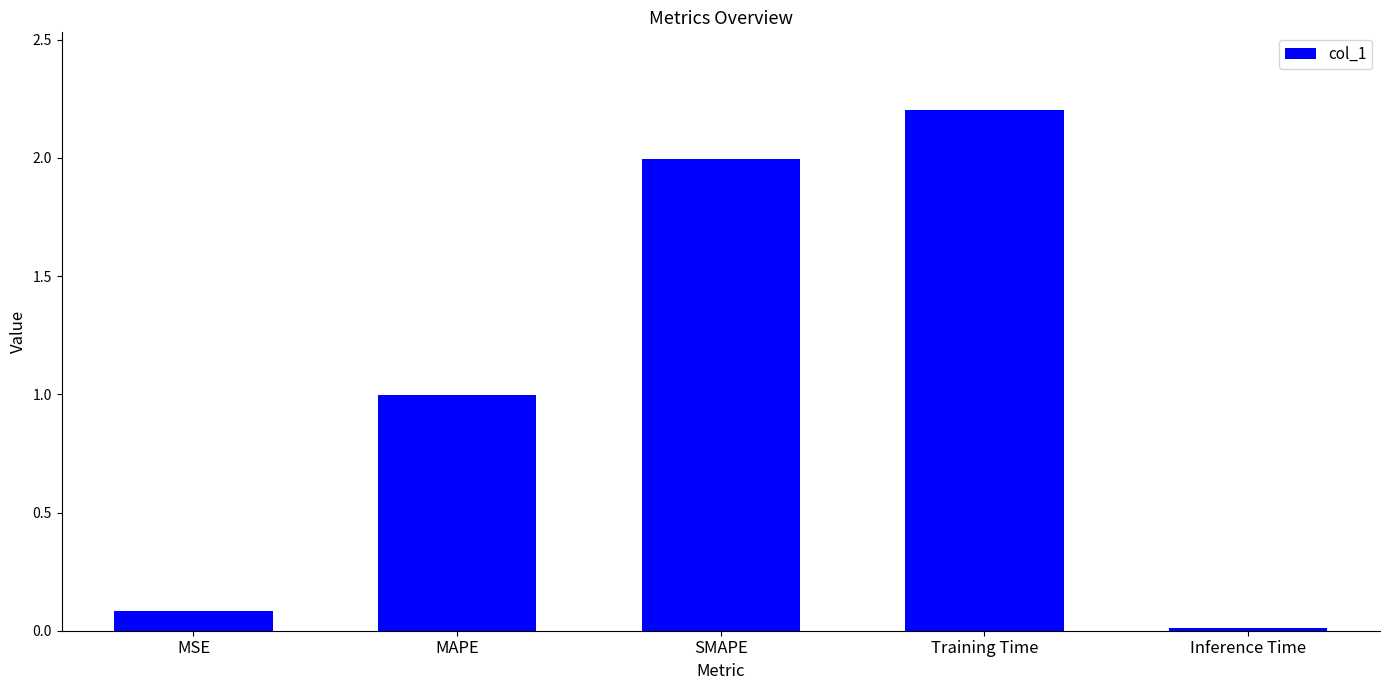

What is the change in value from Training Time to Inference Time?

-2.2